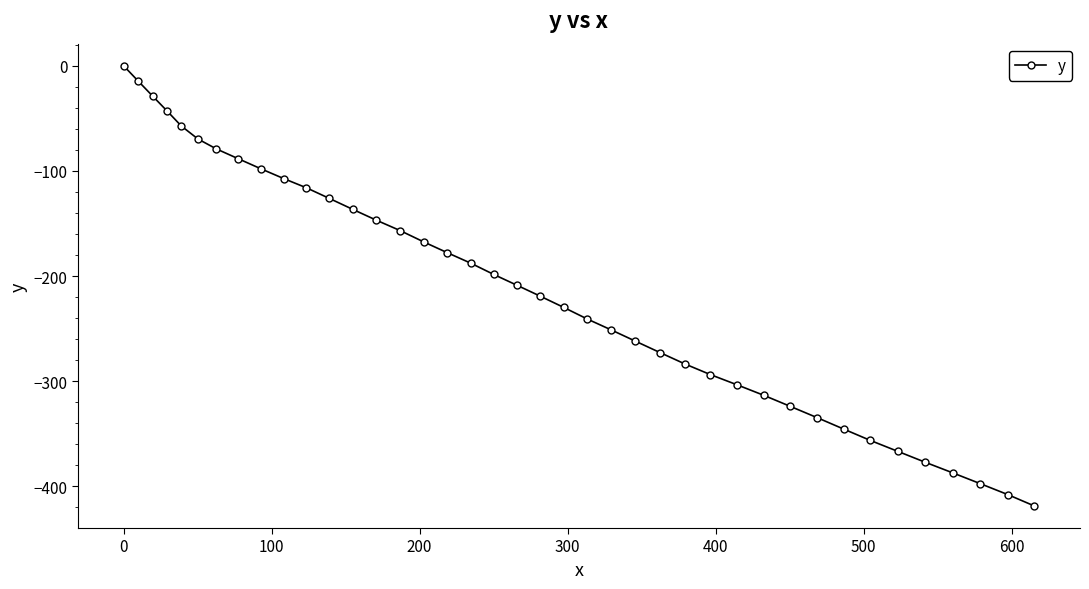

What is the average value?

-214.8